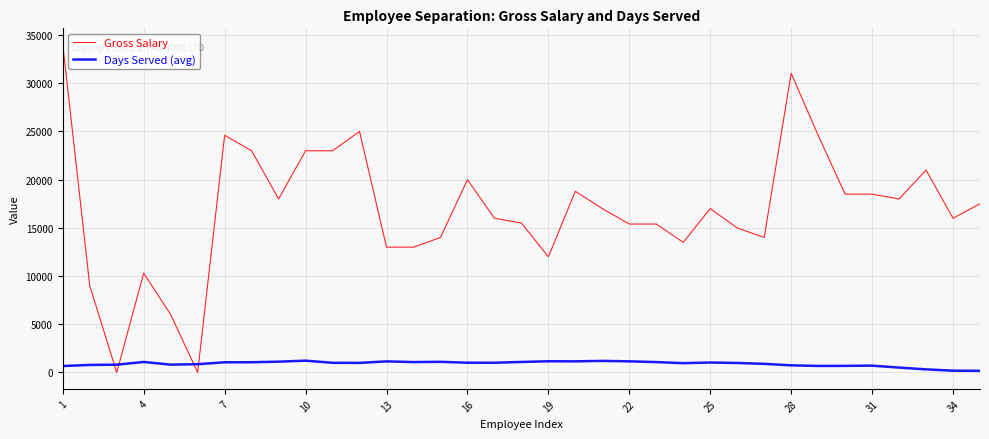

Which series has the largest range (max minus min)?

Gross Salary